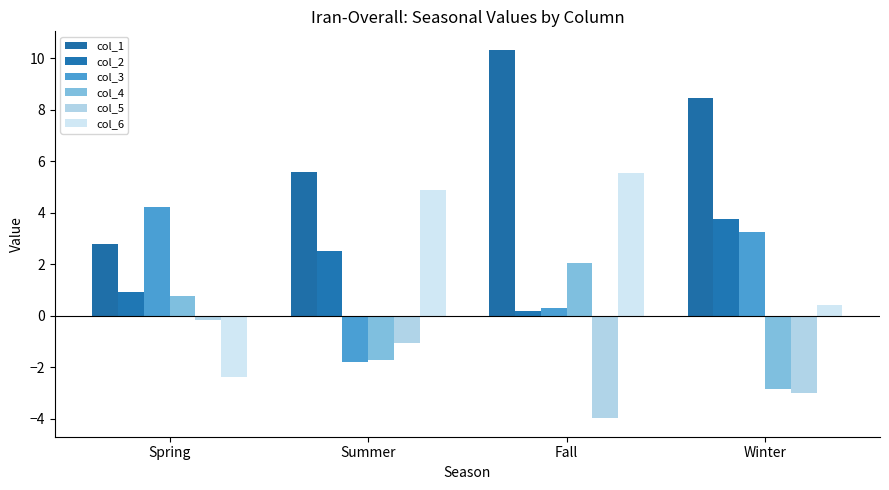

Is it true that col_2 equals 6.2 at Winter?

False